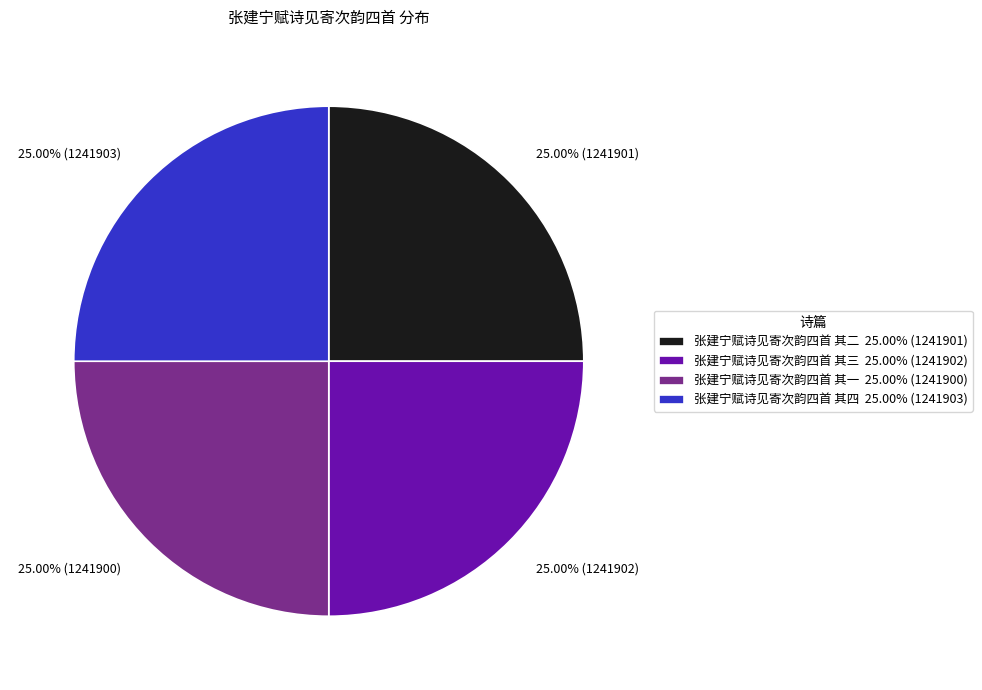

To the nearest percent, what percentage of the pie is 张建宁赋诗见寄次韵四首 其二?

25%